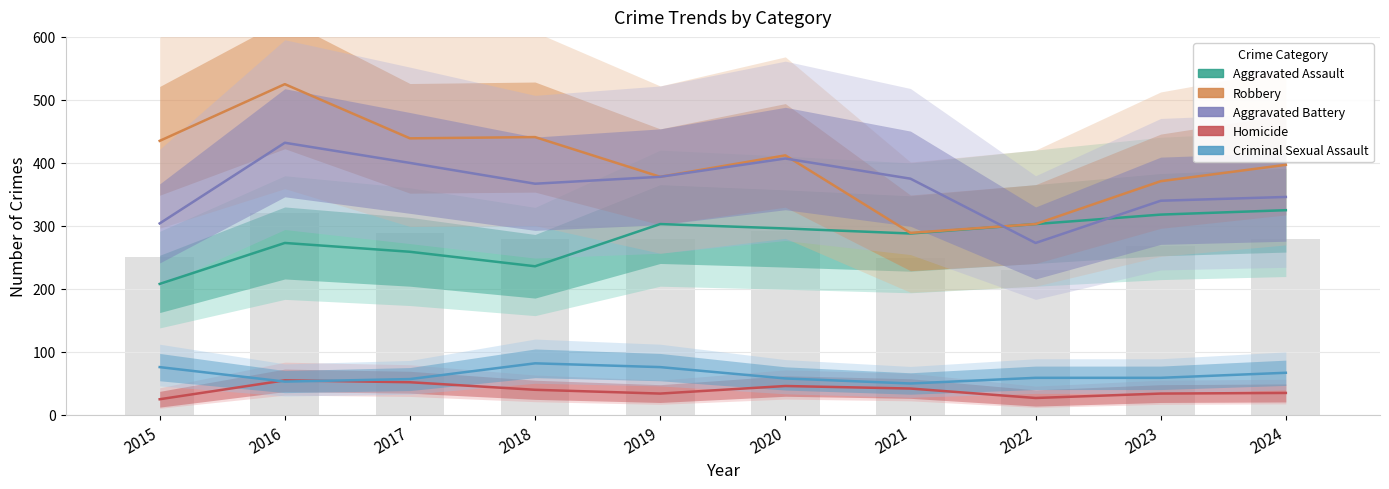

Which series has the largest total across all categories?

Robbery